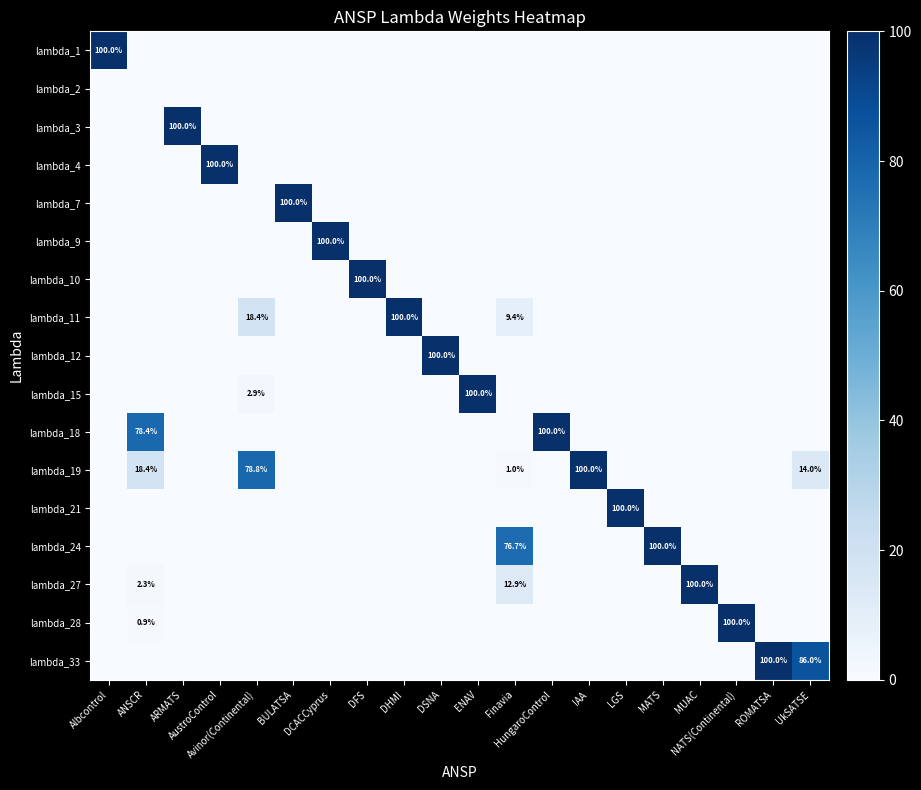

How many values in the lambda_3 series exceed 0?

1